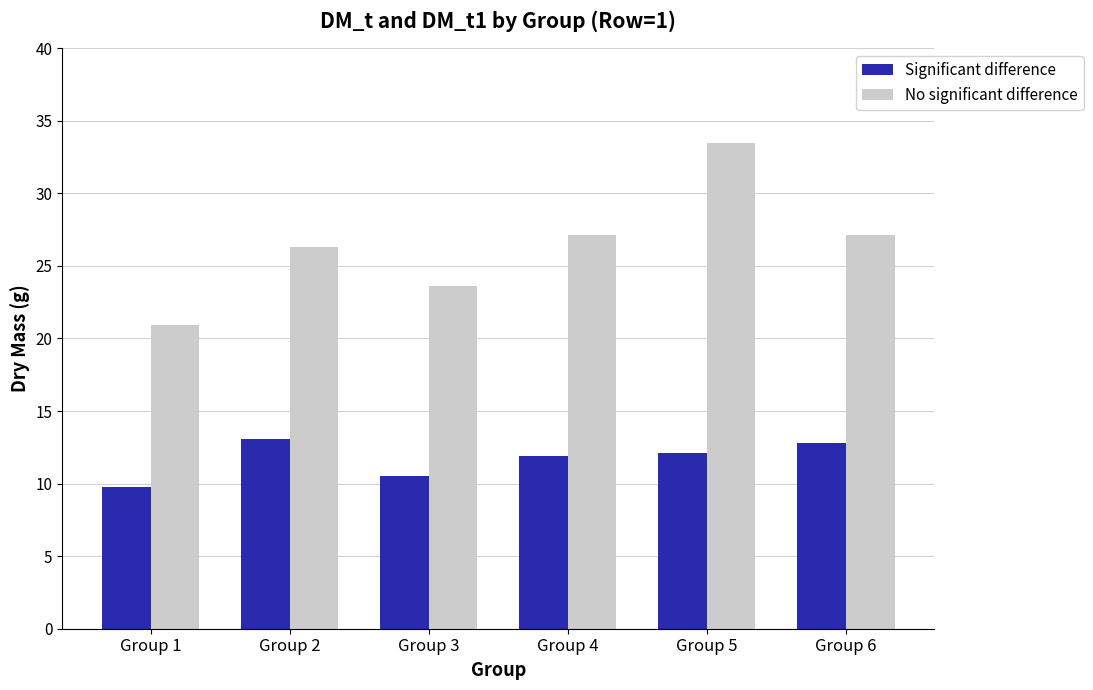

Between Group 3 and Group 4, which series saw the biggest shift?

No significant difference